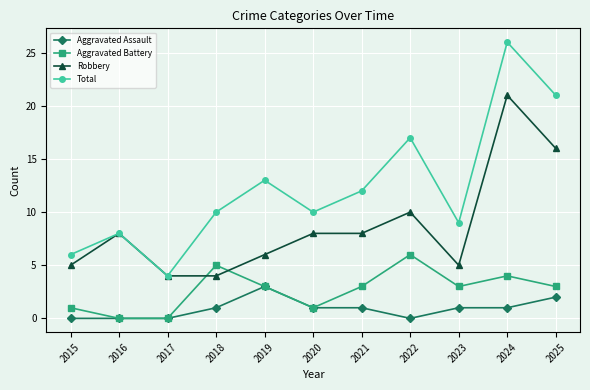

What is the spread (max minus min) of values at 2021?

11